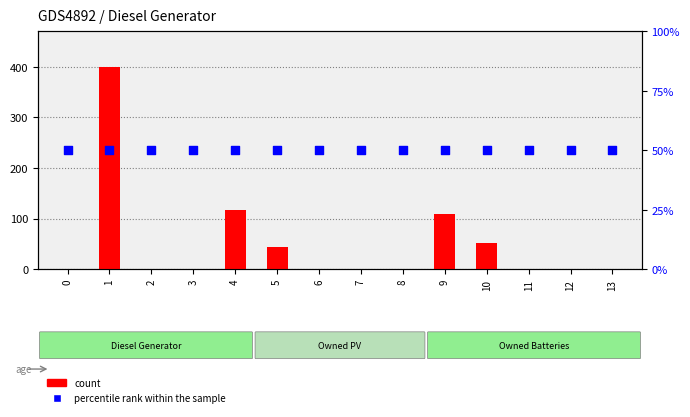

Which series contains the highest Y value?

count